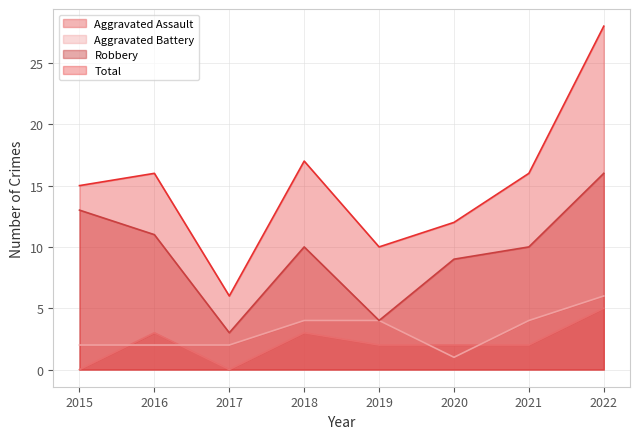

What is the spread (max minus min) of values at 2021?

14